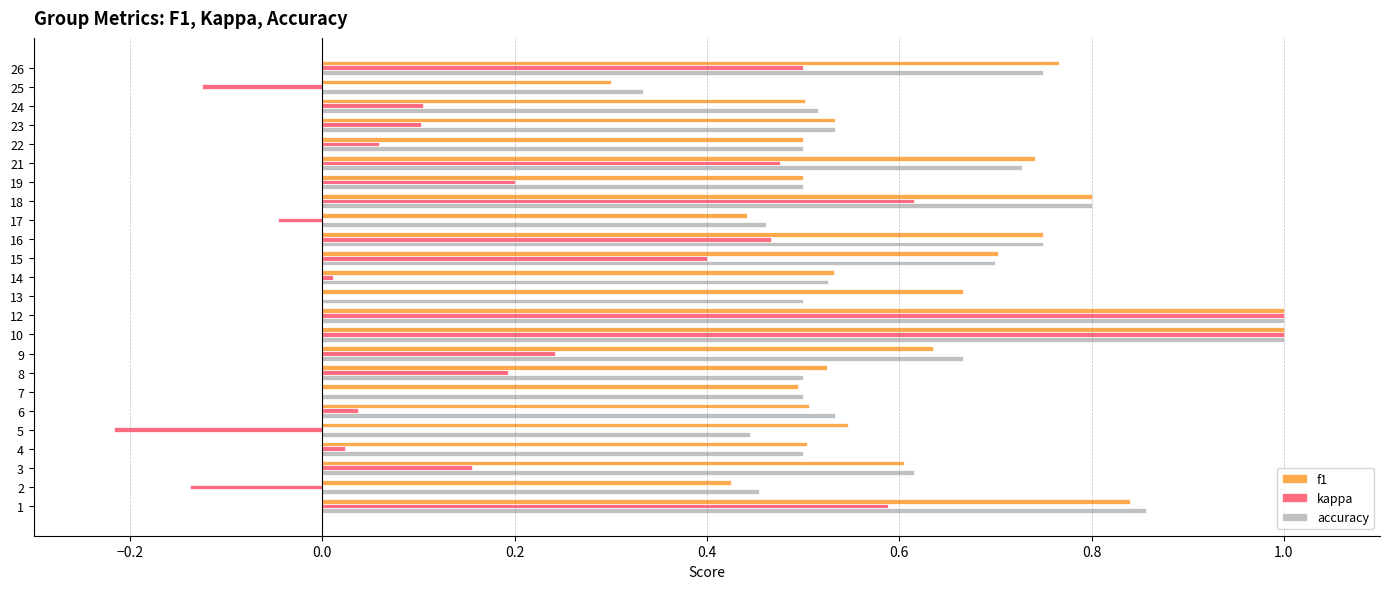

What are all the series names shown in the legend?

f1, kappa, accuracy